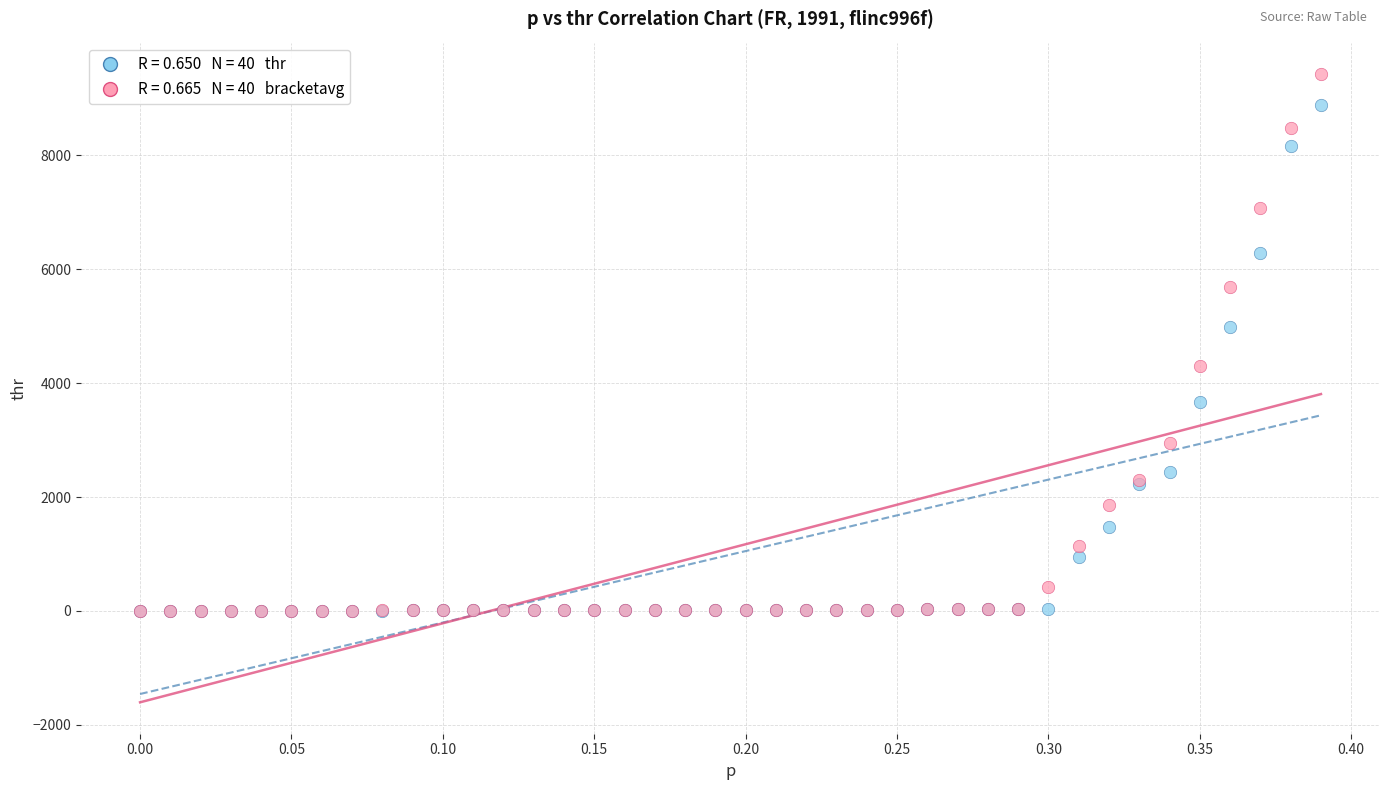

Across all series, what Y value is closest to 4711?

4987.2